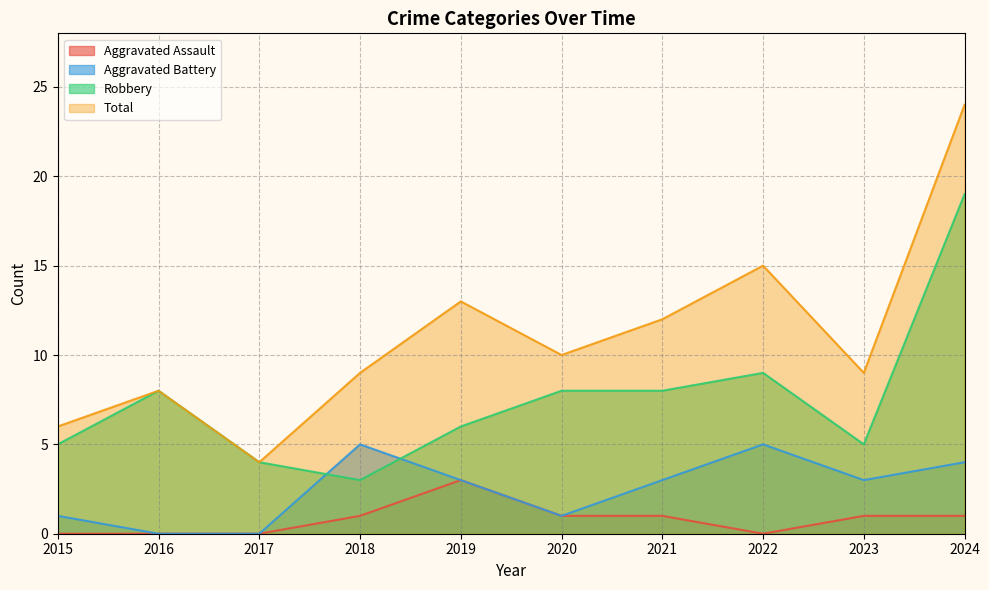

Which label corresponds to the largest value in the chart?

2024